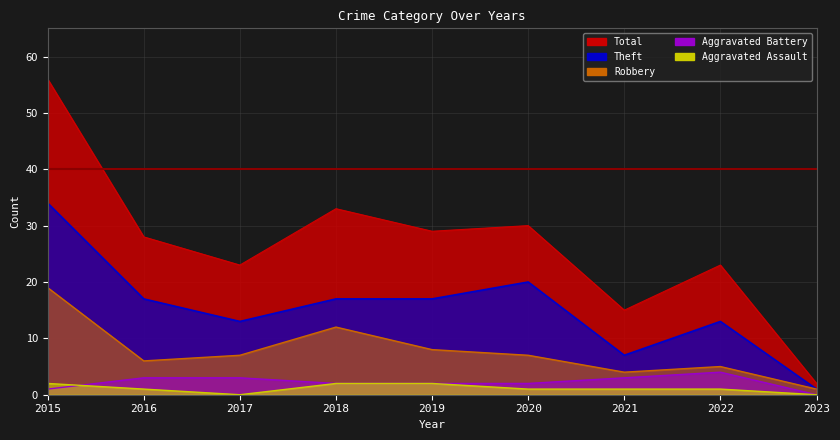

At which label is Aggravated Assault closest to 1?

2016